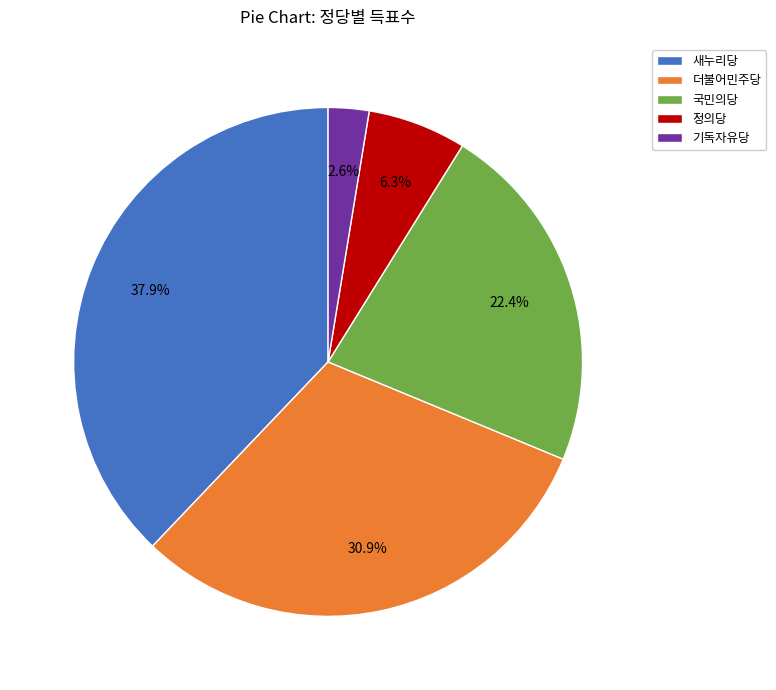

What portion of the pie excludes 기독자유당?

97.4%